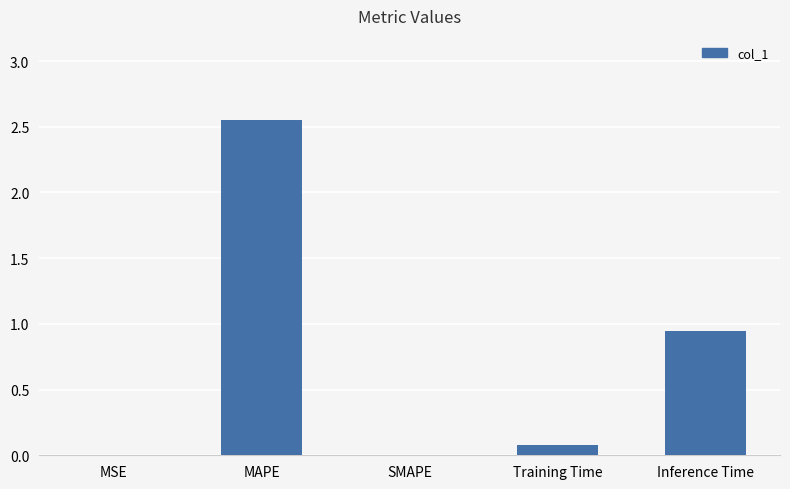

At which category does the chart reach its peak across all series?

MAPE